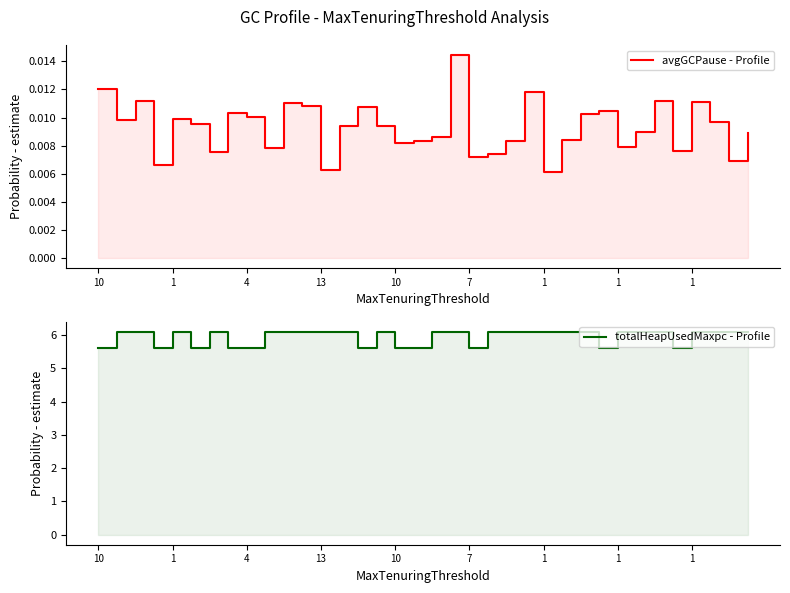

What are all the series names shown in the legend?

avgGCPause - Profile, totalHeapUsedMaxpc - Profile